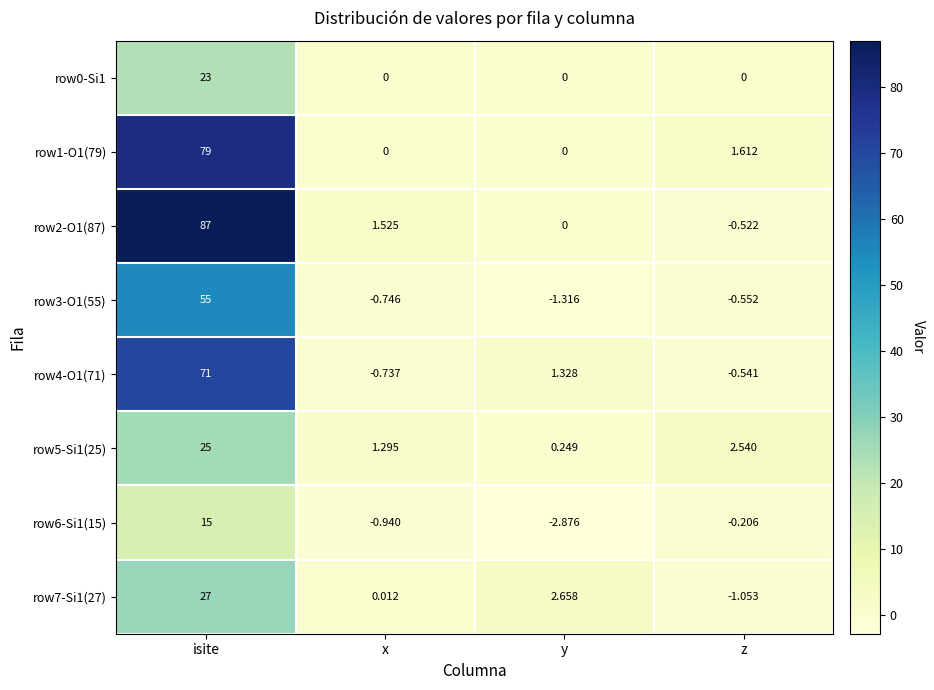

Which category has the lowest value in the row2-O1(87) series?

z